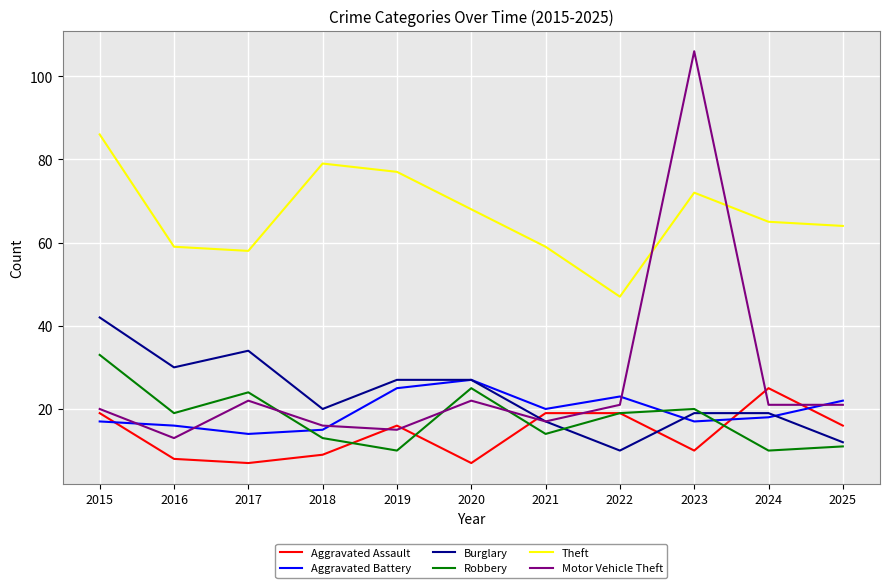

Where is the first local minimum for Aggravated Assault?

2017